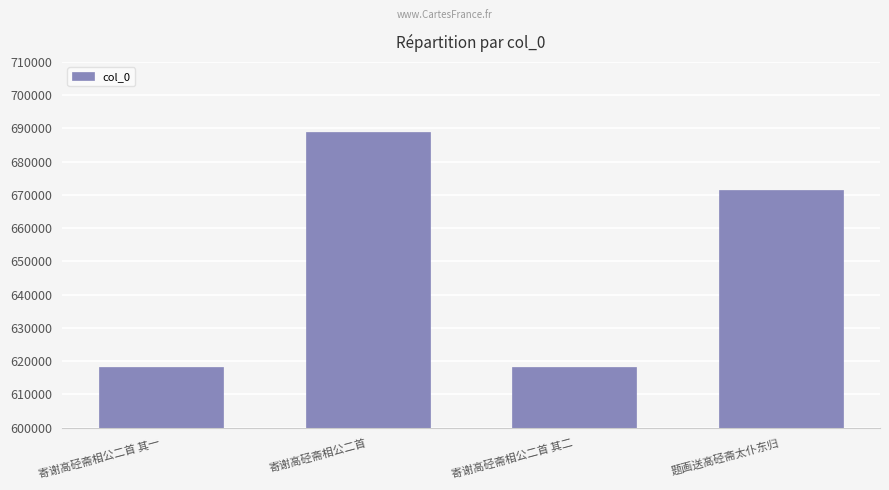

How many series are shown in this chart?

1